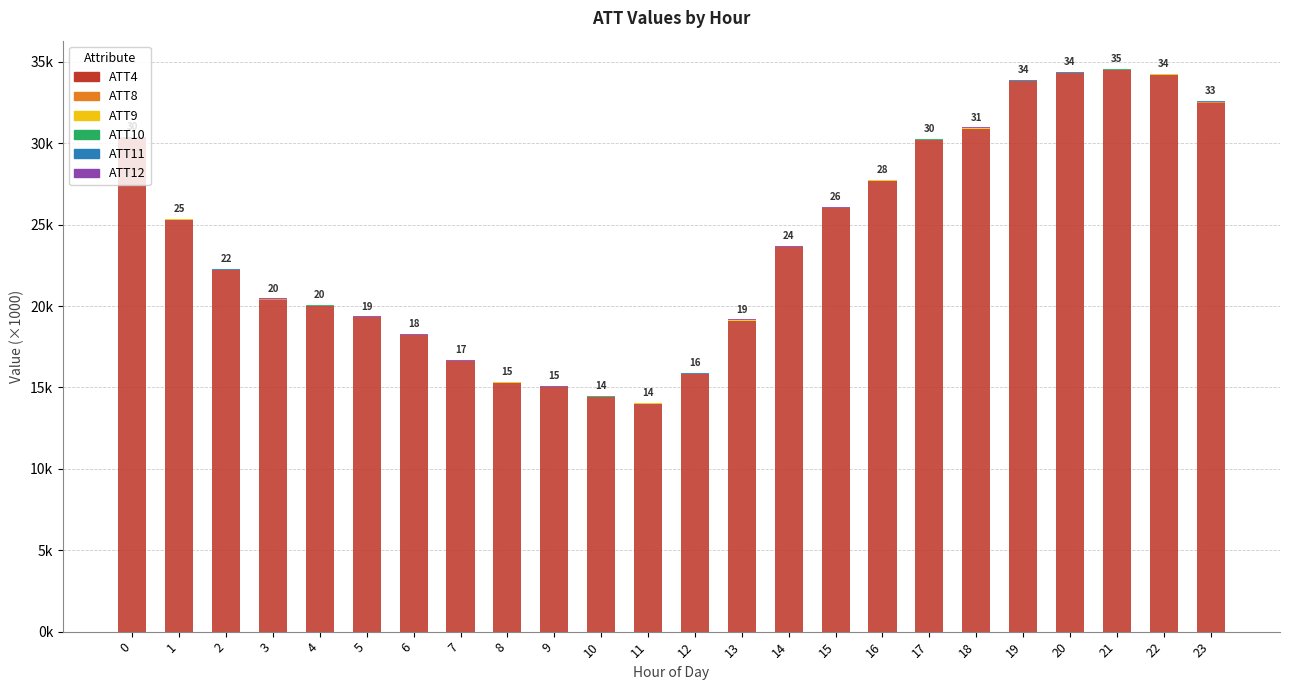

What is the value of the ATT4 bar at the 4th from the left?

20.4